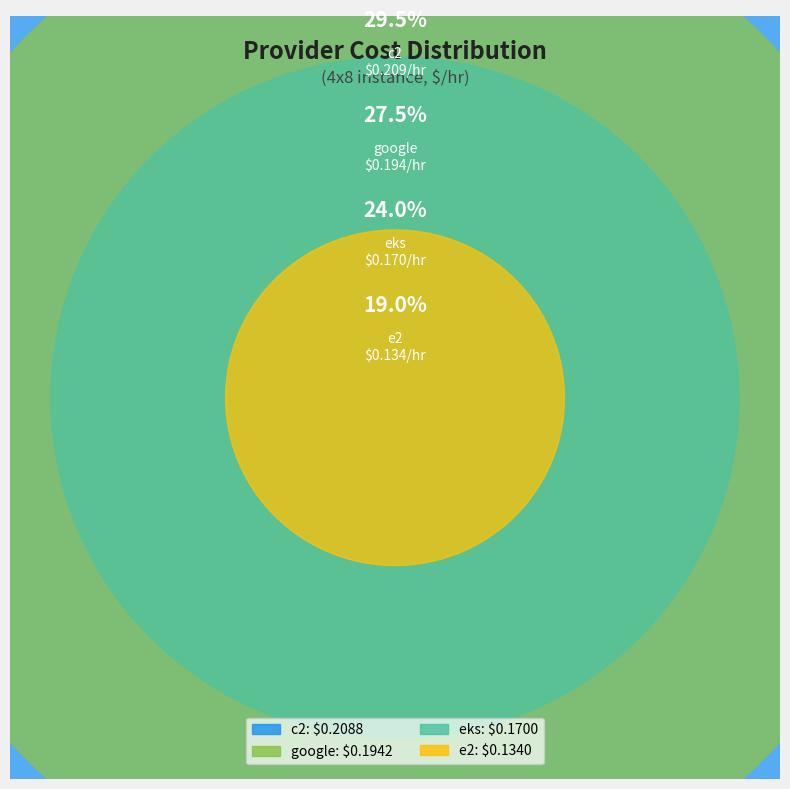

How many segments does this pie chart have?

4